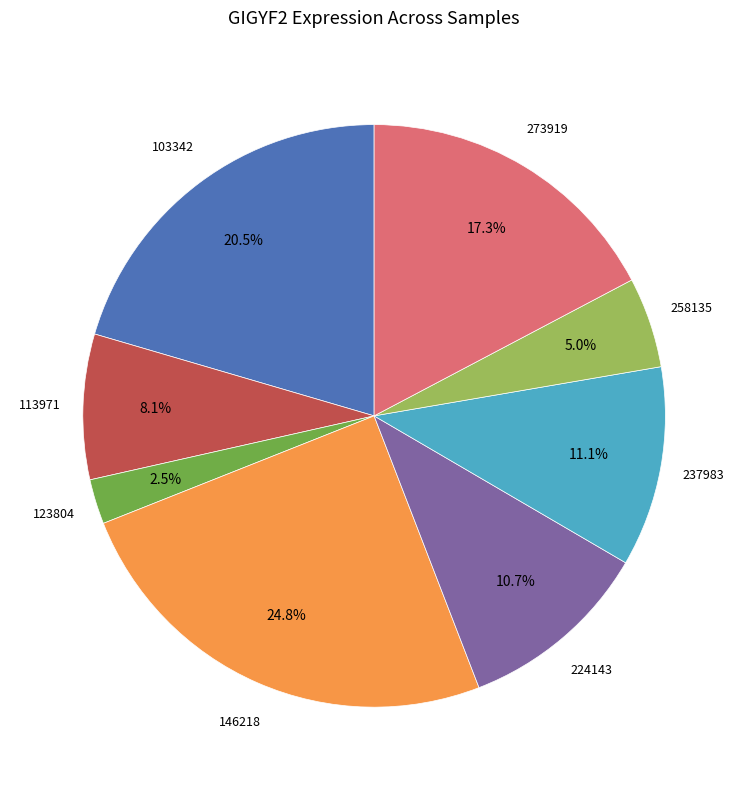

Is there any slice that represents more than half of the pie?

No